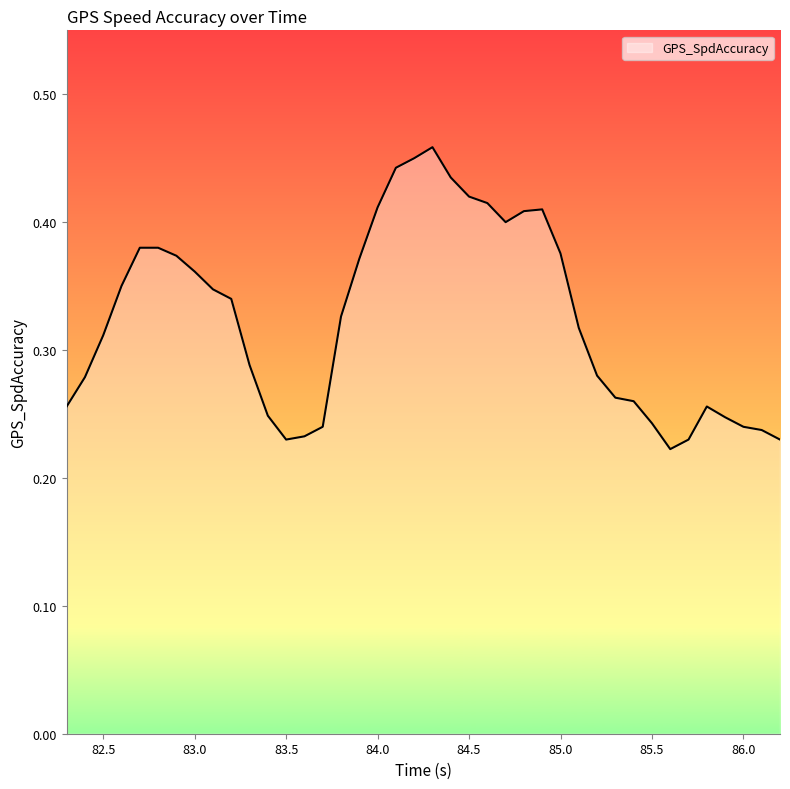

Does the chart display data point markers on the line(s)?

No